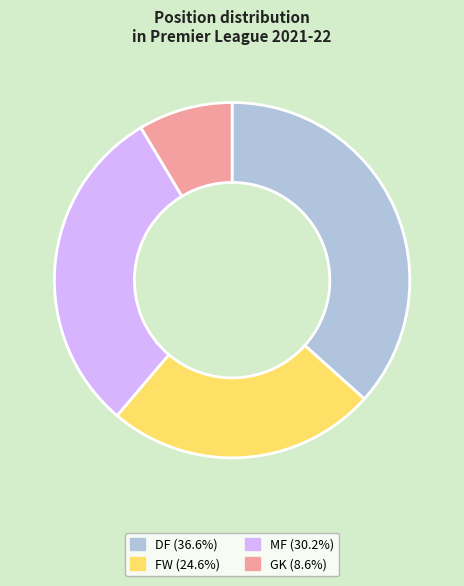

Is there a majority slice in this chart?

No